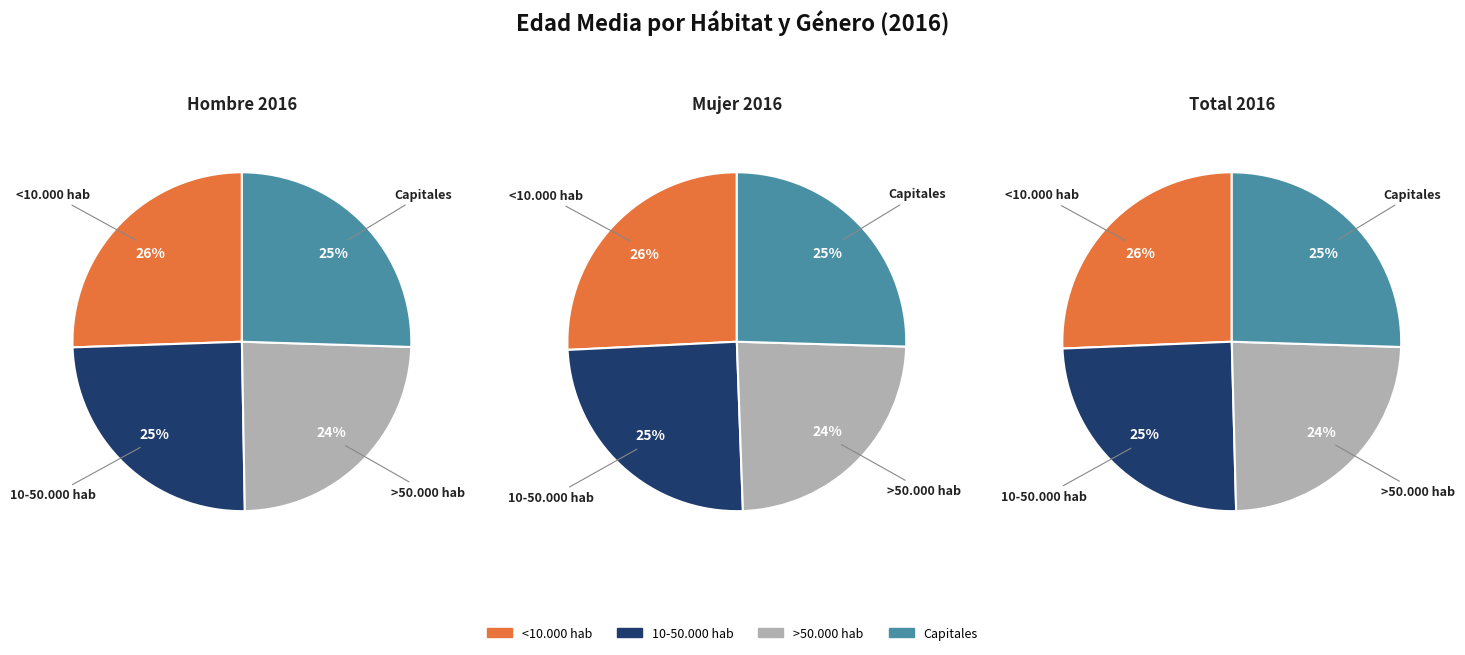

The values_total_2016 slice represents 13% of the pie. True or false?

False